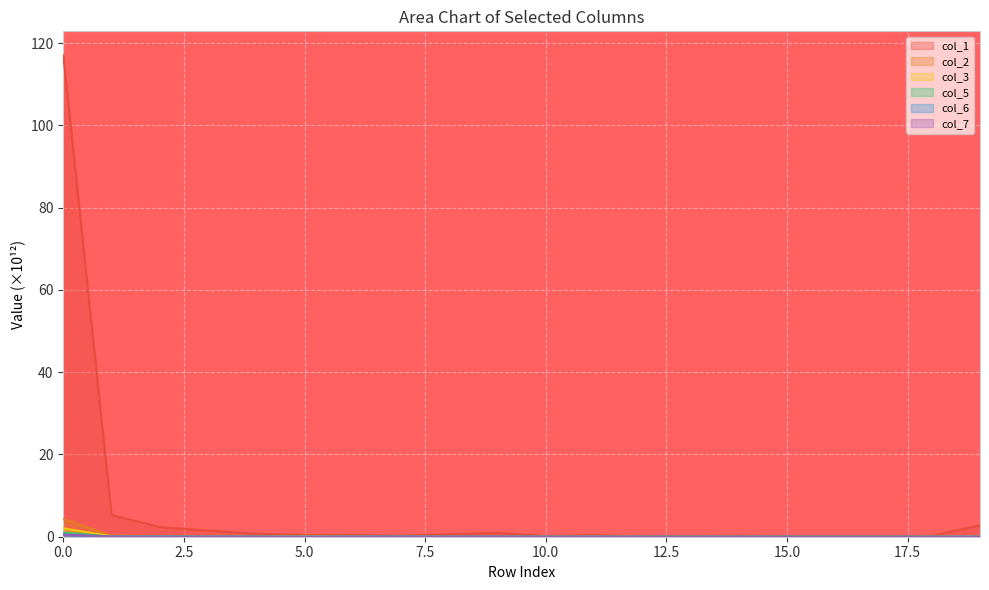

At which category does col_2 reach its first local valley?

5